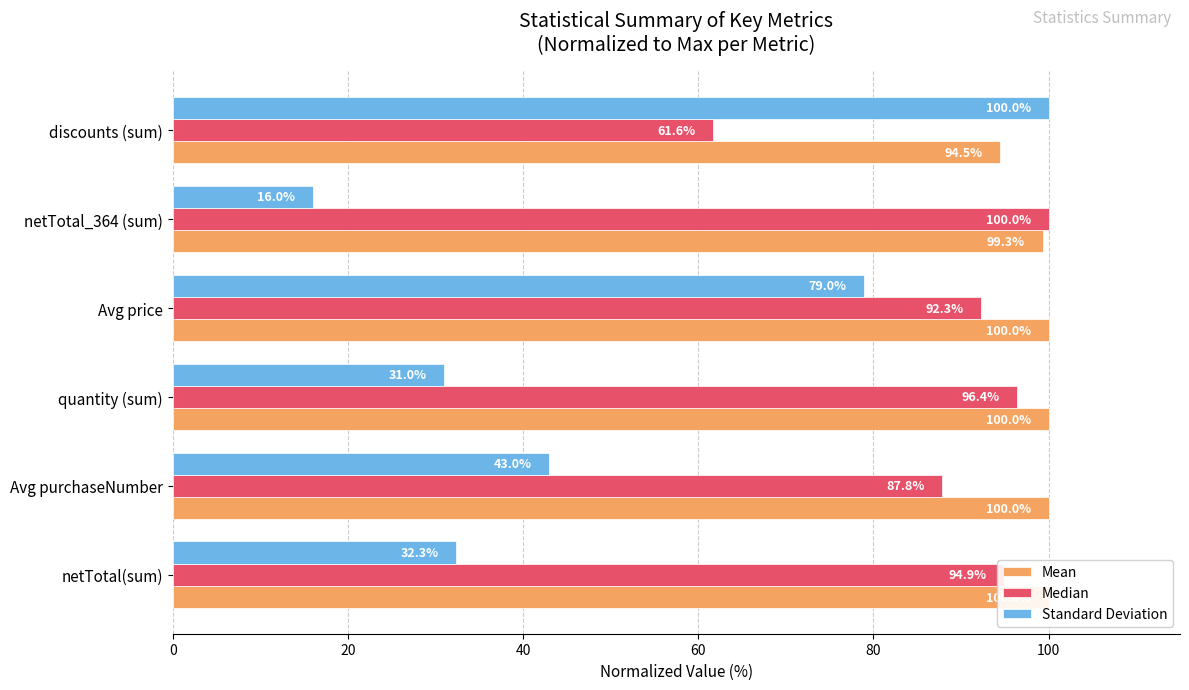

Is it true that Standard Deviation equals 55.5 at quantity (sum)?

False